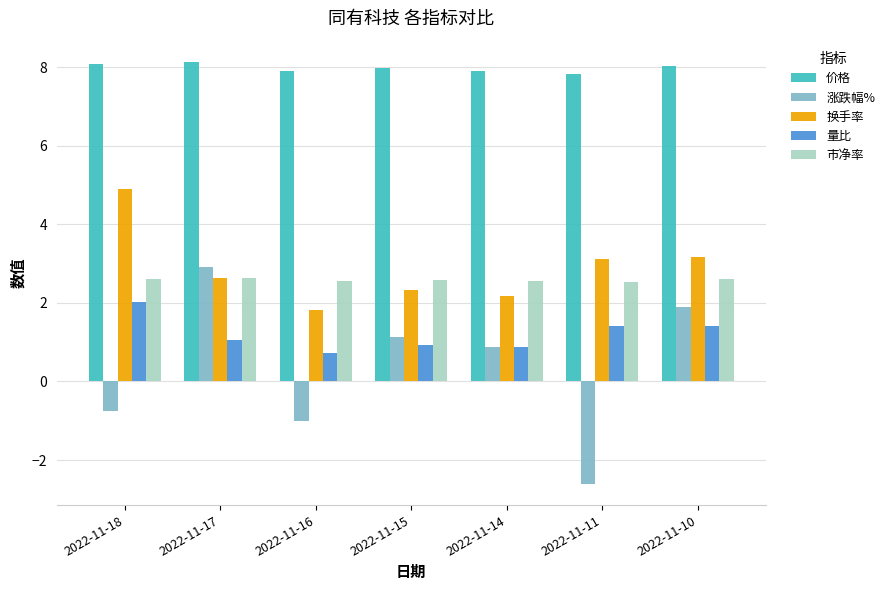

Which series has the largest total across all categories?

价格